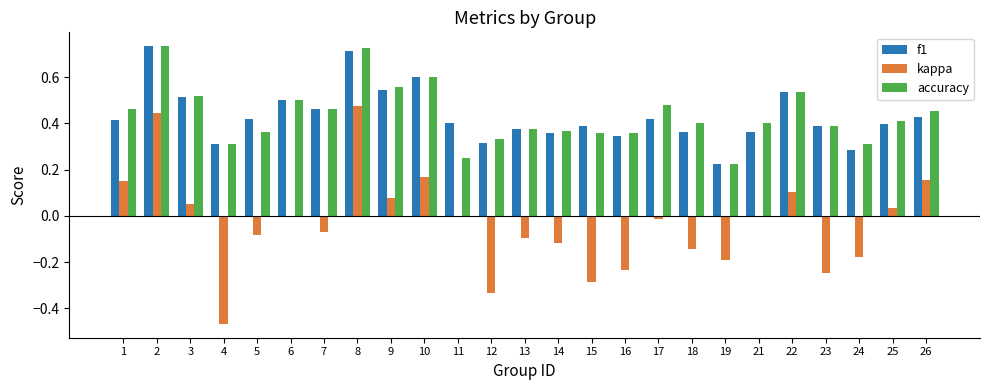

The kappa series shows 0.1 at 1. True or false?

True